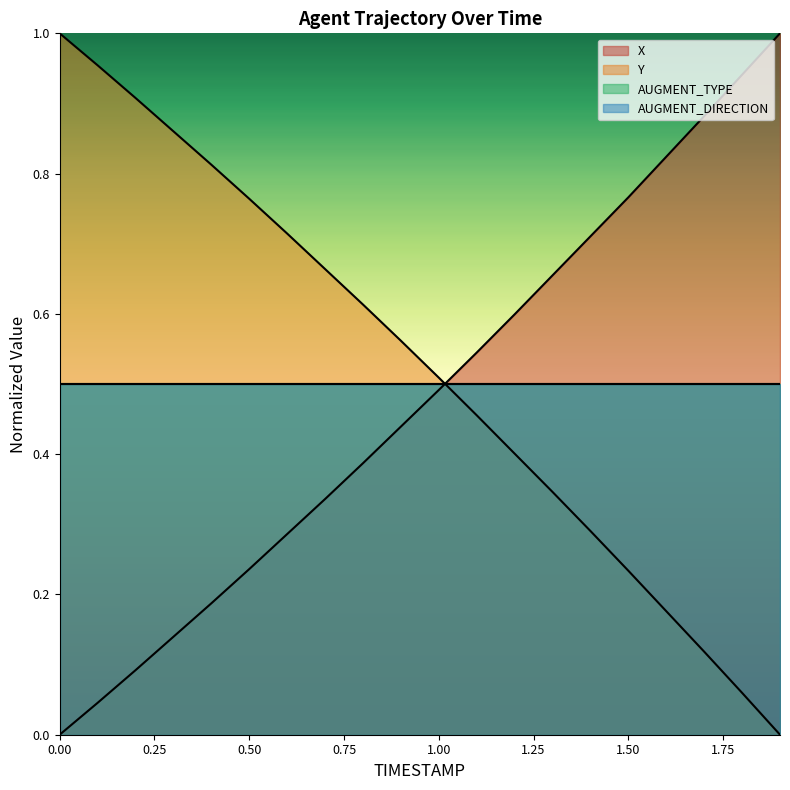

Is it true that X equals 1.0 at 1.9?

True